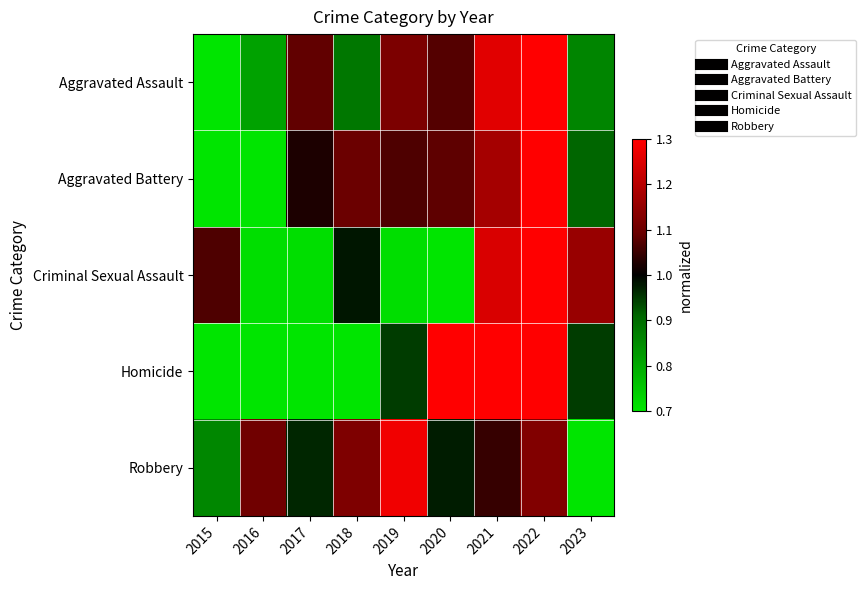

Reading right to left, extract all data points from this chart.

Aggravated Assault: 2023=0.9	2022=1.4	2021=1.3	2020=1.1	2019=1.1	2018=0.9	2017=1.1	2016=0.8	2015=0.5
Aggravated Battery: 2023=0.9	2022=1.5	2021=1.2	2020=1.1	2019=1.1	2018=1.1	2017=1.0	2016=0.6	2015=0.6
Criminal Sexual Assault: 2023=1.2	2022=2.1	2021=1.2	2020=0.3	2019=0.7	2018=1.0	2017=0.7	2016=0.7	2015=1.1
Homicide: 2023=0.9	2022=2.4	2021=1.9	2020=1.4	2019=0.9	2018=0.5	2017=0.5	2016=0.5	2015=0.0
Robbery: 2023=0.5	2022=1.1	2021=1.0	2020=1.0	2019=1.3	2018=1.1	2017=1.0	2016=1.1	2015=0.9